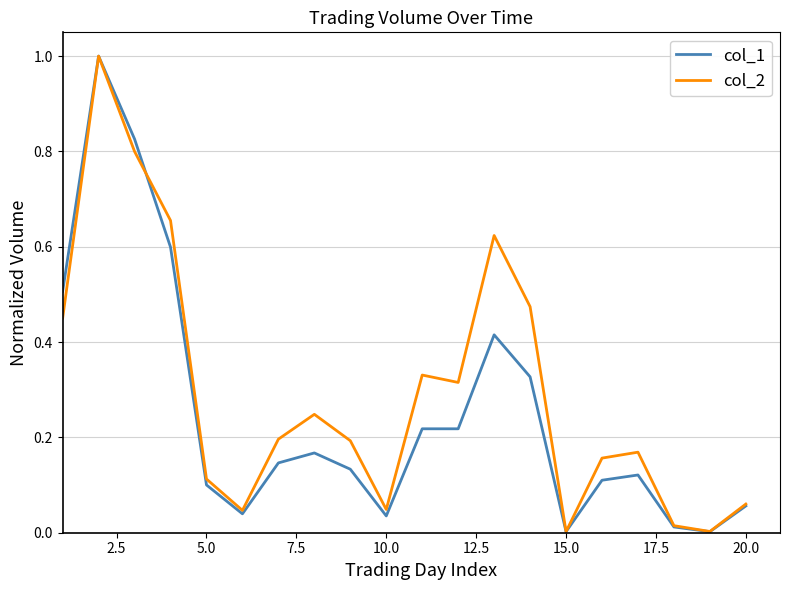

List the series in order of their overall mean, highest first.

col_2, col_1